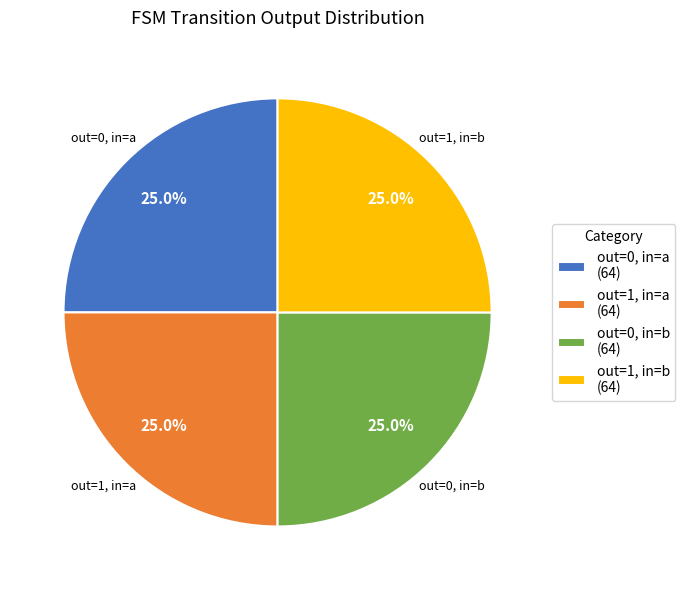

To the nearest percent, what is the average slice percentage?

25%